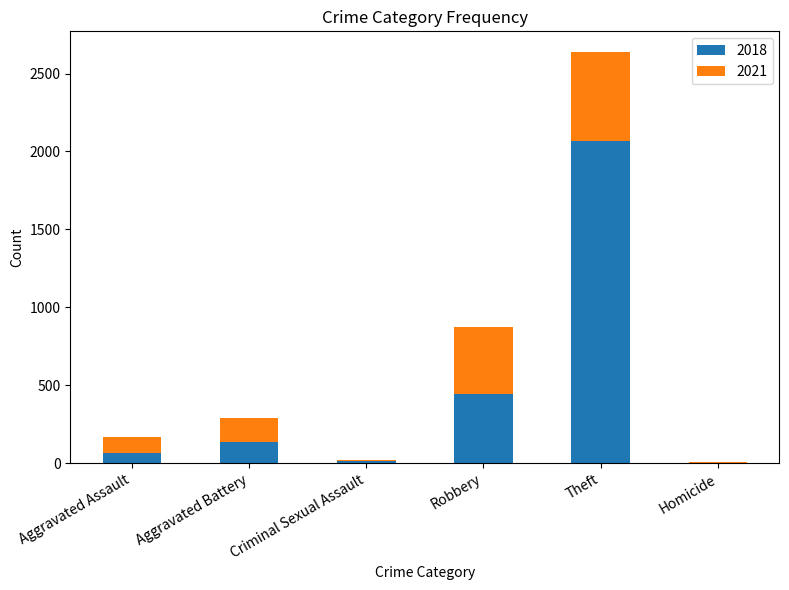

What is the total value across all series at Criminal Sexual Assault?

22